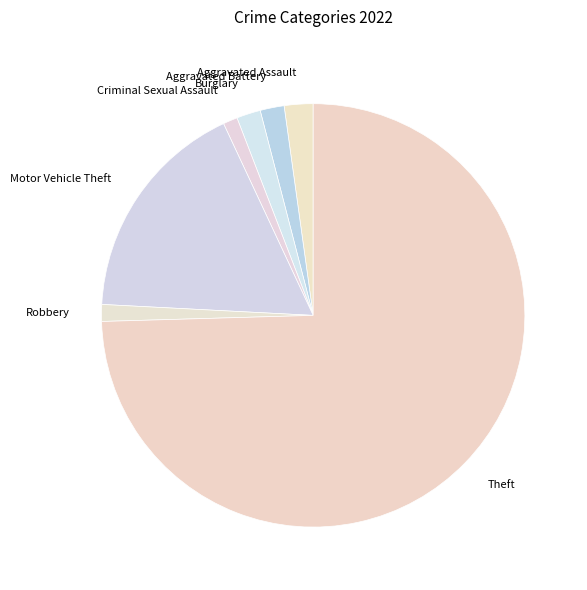

Is it true that Robbery is 1% of the pie?

True